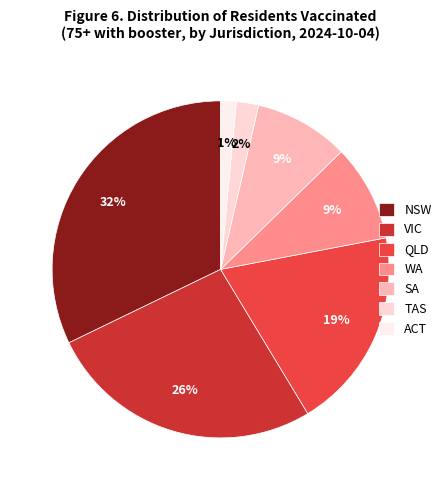

Count the number of slices in the pie.

7